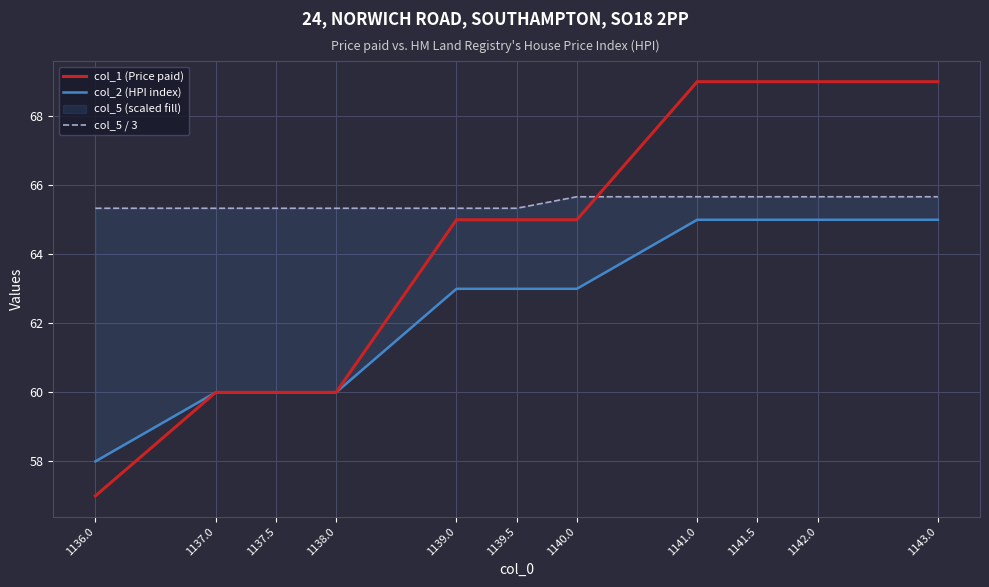

Which category has the lowest value across all series?

1136.0